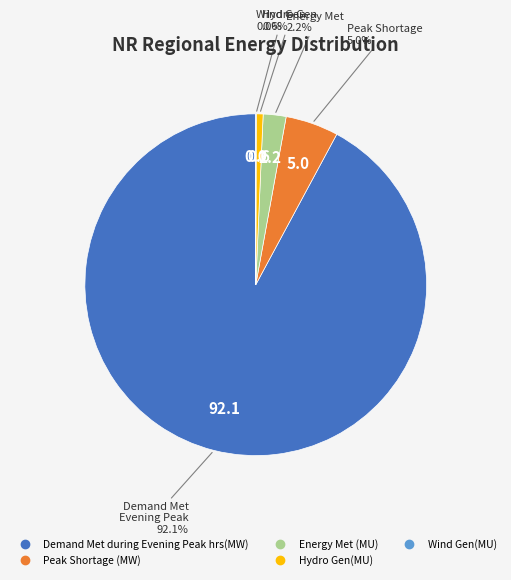

Which has a higher value, Demand Met during Evening Peak hrs(MW) or Peak Shortage (MW)?

Demand Met during Evening Peak hrs(MW)